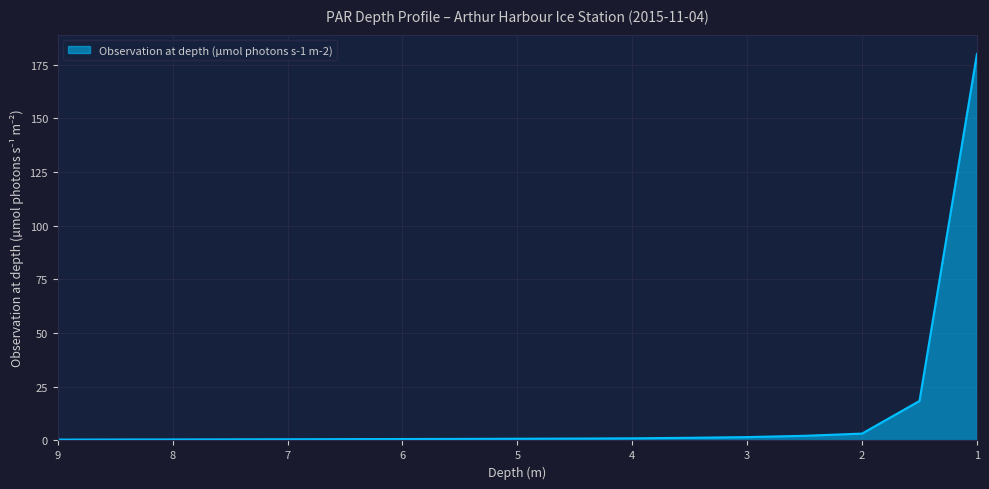

Read the value at 3.5.

1.2